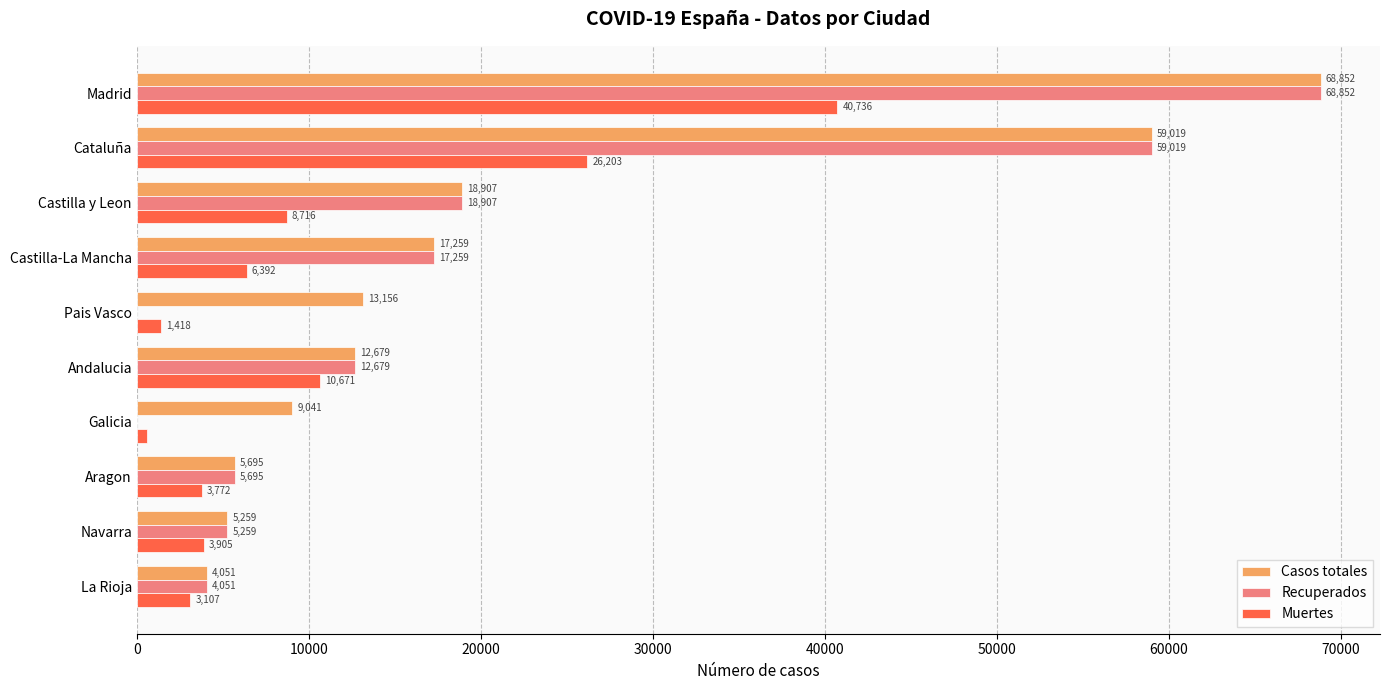

At which label does Muertes reach its peak?

Madrid